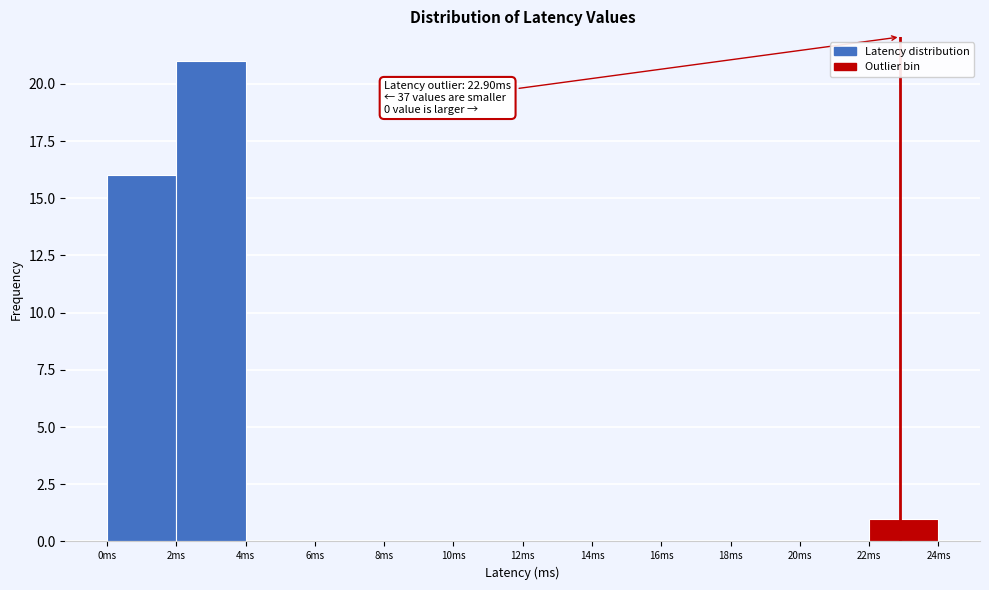

Which range on the x-axis has the tallest bar?

2 to 4